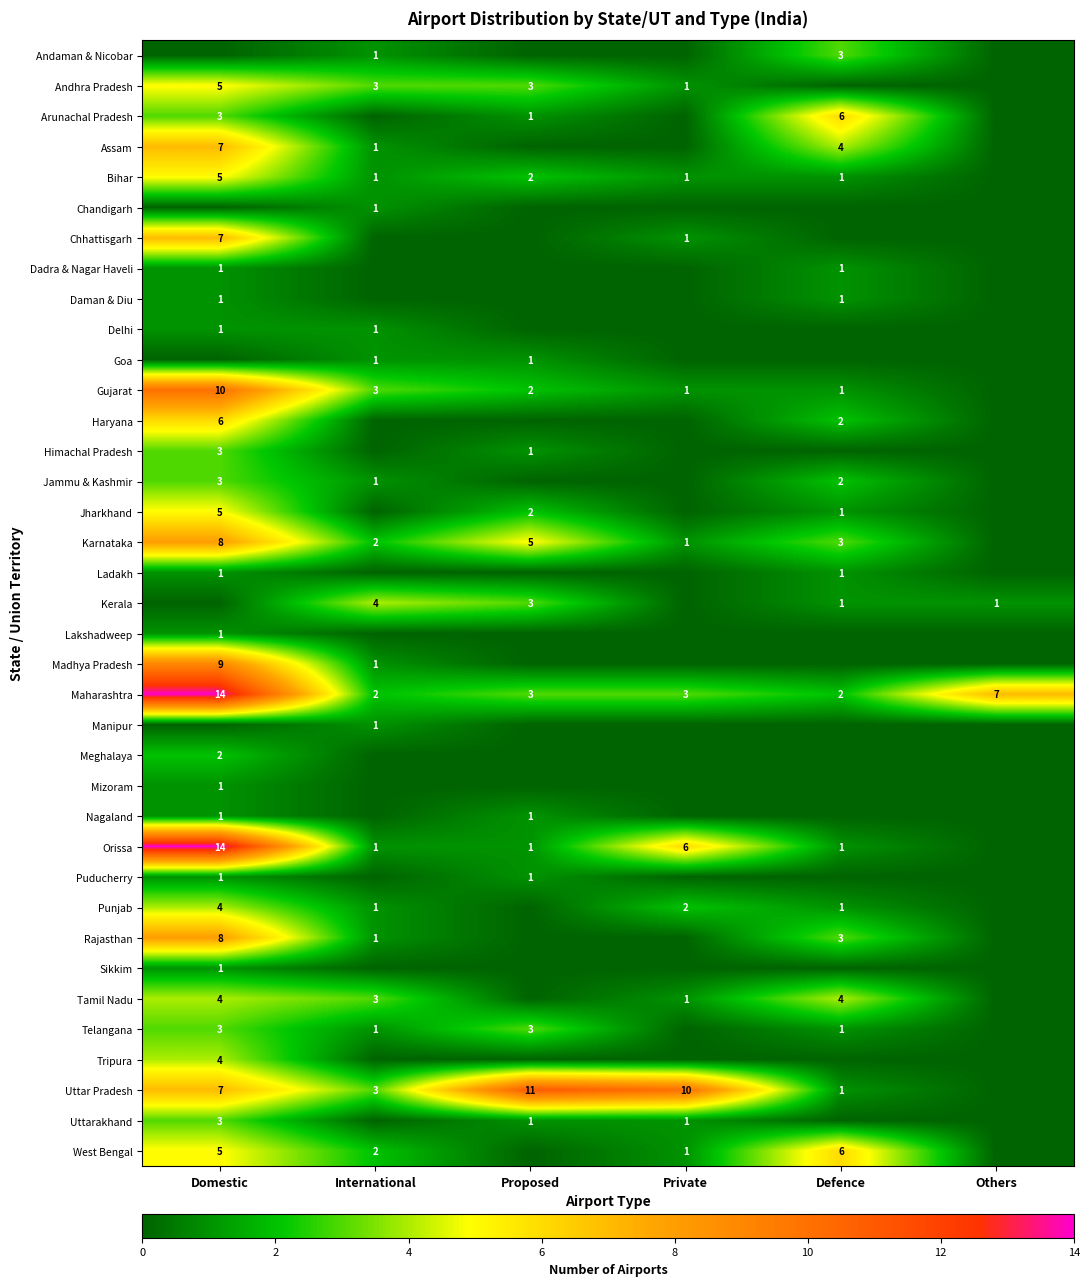

Is it true that Chandigarh equals 1 at International?

True